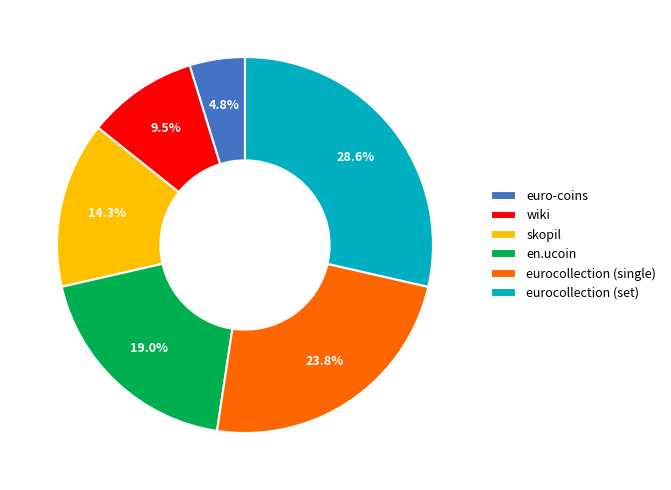

To the nearest percent, what is the combined percentage of wiki and skopil?

24%